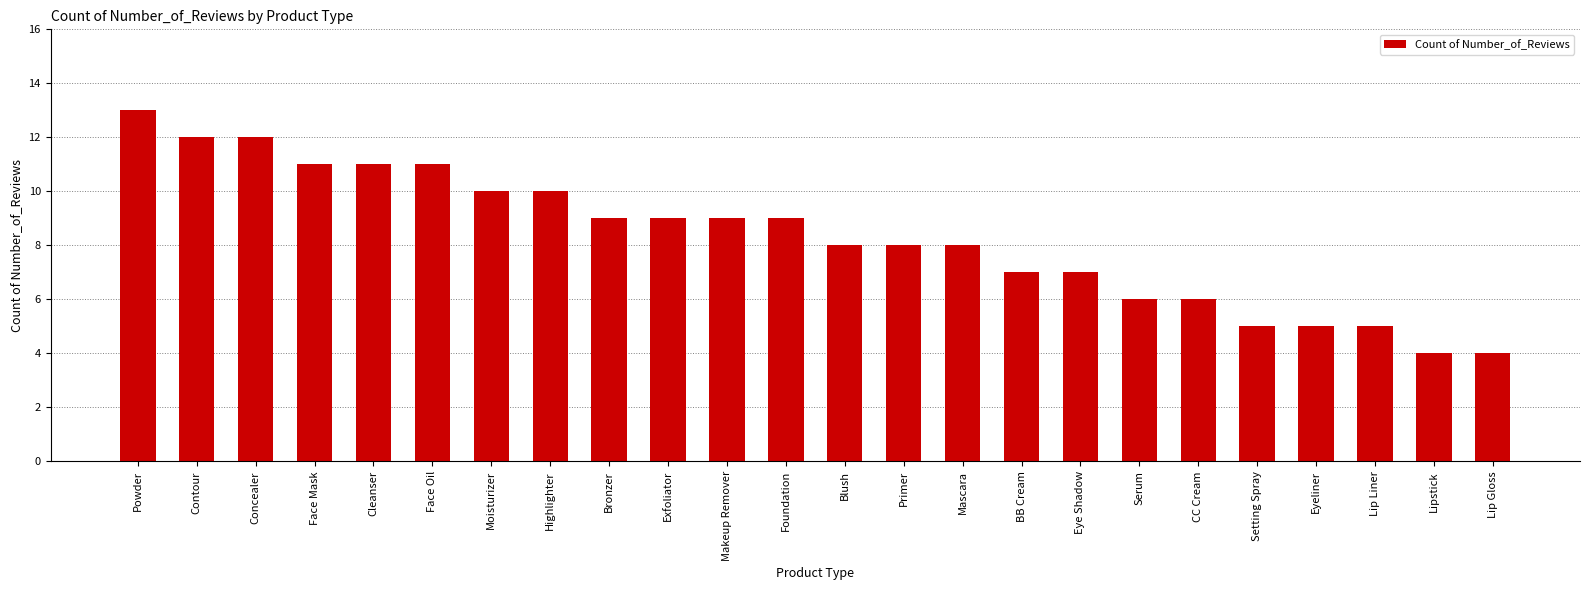

Does the chart contain stacked bars?

No